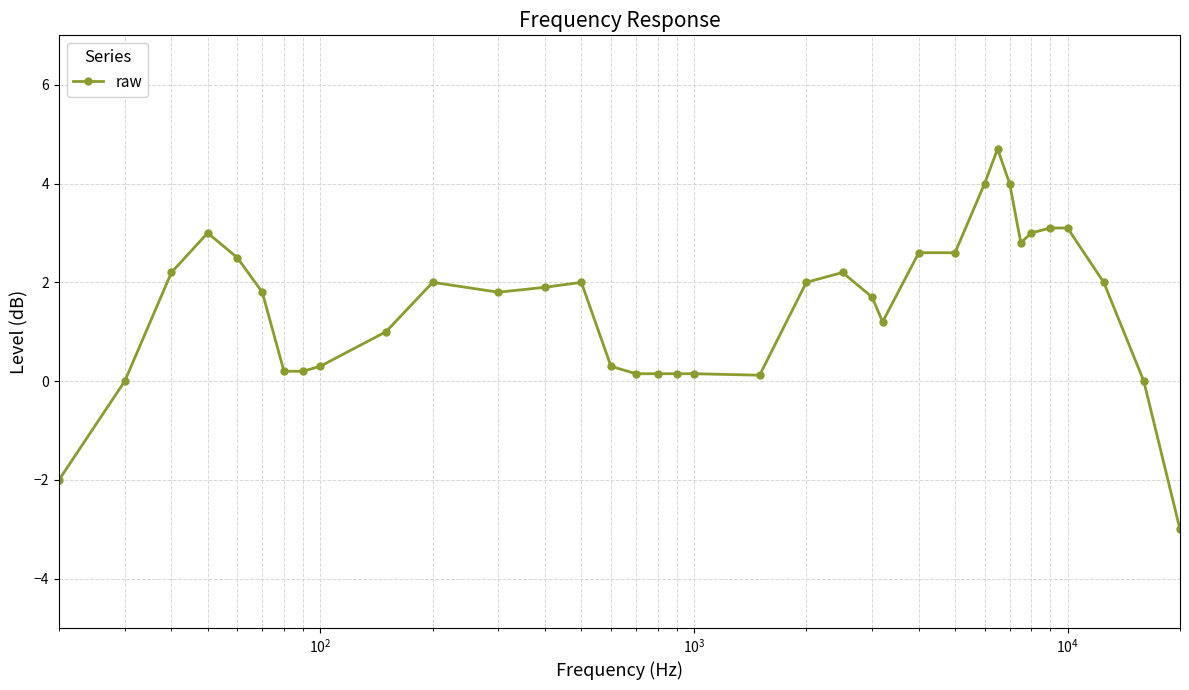

True or false: there are more than 0 points higher than both neighbors.

True